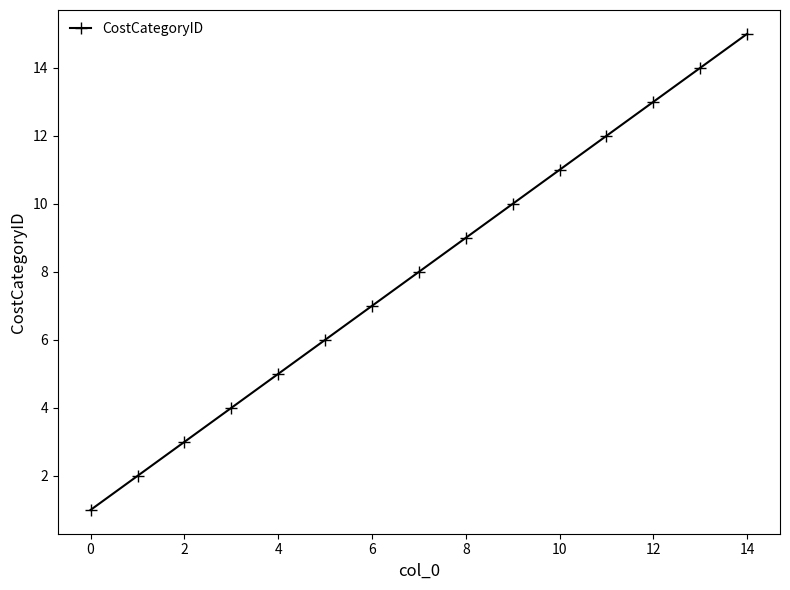

What is the sum of all values?

120